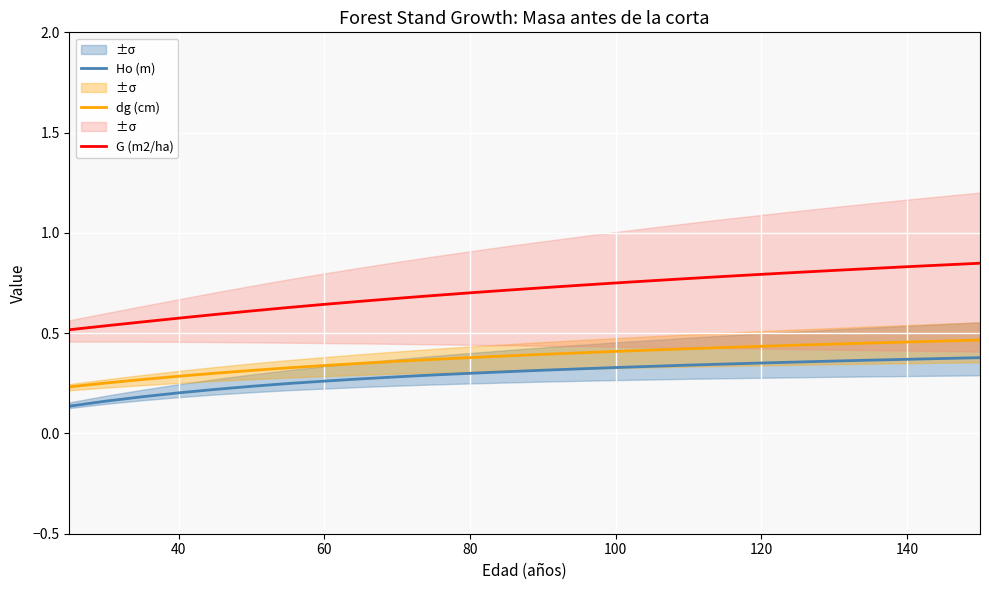

True or false: Ho (m) and G (m2/ha) cross at least once.

False